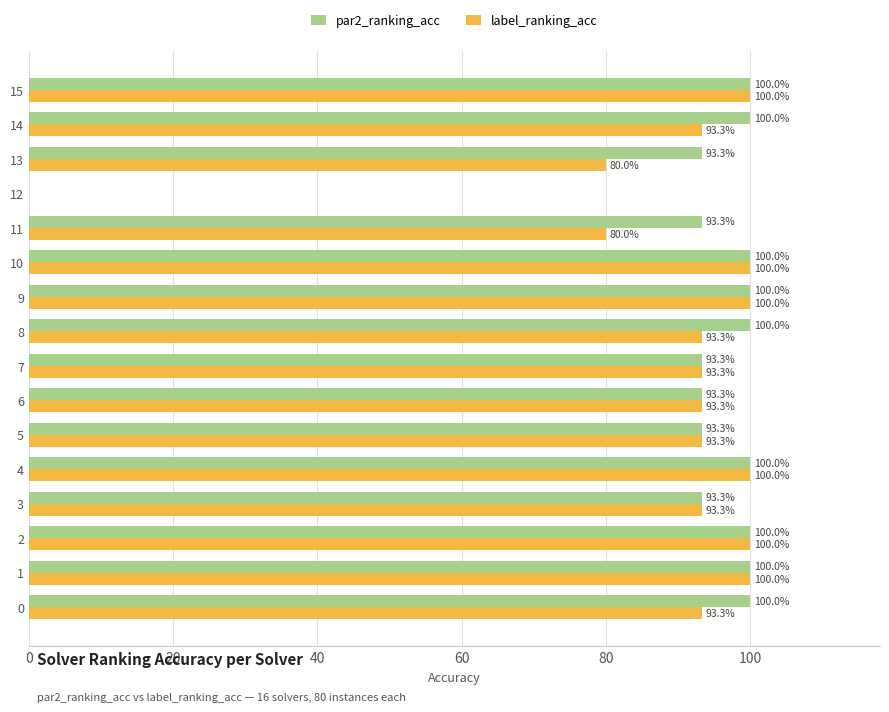

List the series in order of their overall mean, lowest first.

label_ranking_acc, par2_ranking_acc